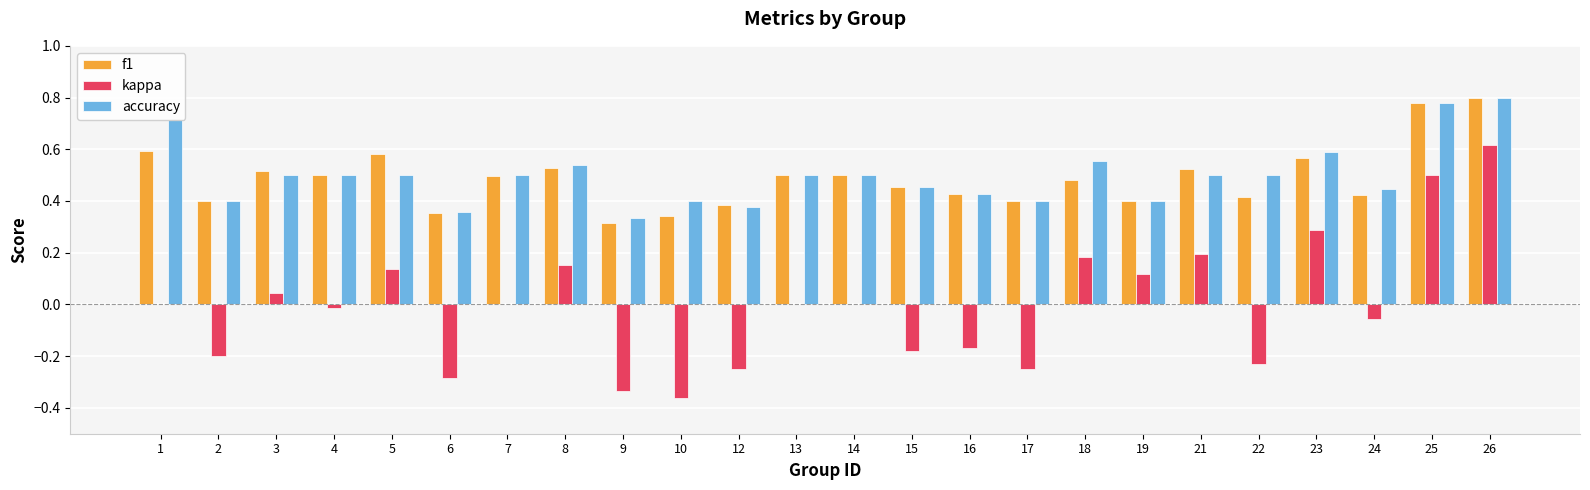

What is the sum of all accuracy values?

12.0